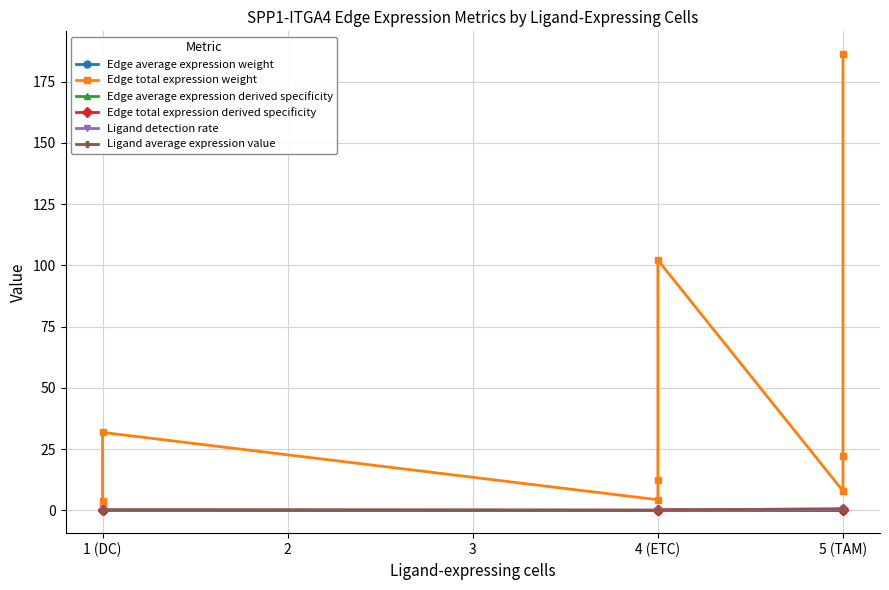

Reading left to right, transcribe all the data shown in this chart.

Edge average expression weight: 0.0	0.0	0.1	0.0	0.0	0.0	0.0	0.2	0.4
Edge total expression weight: 1.4	3.8	31.8	4.3	12.2	102.2	7.9	22.3	186.2
Edge average expression derived specificity: 0.0	0.1	0.1	0.0	0.0	0.0	0.0	0.2	0.5
Edge total expression derived specificity: 0.0	0.0	0.1	0.0	0.0	0.3	0.0	0.1	0.5
Ligand detection rate: 0.1	0.1	0.1	0.1	0.1	0.1	0.4	0.4	0.4
Ligand average expression value: 0.2	0.2	0.2	0.1	0.1	0.1	0.7	0.7	0.7